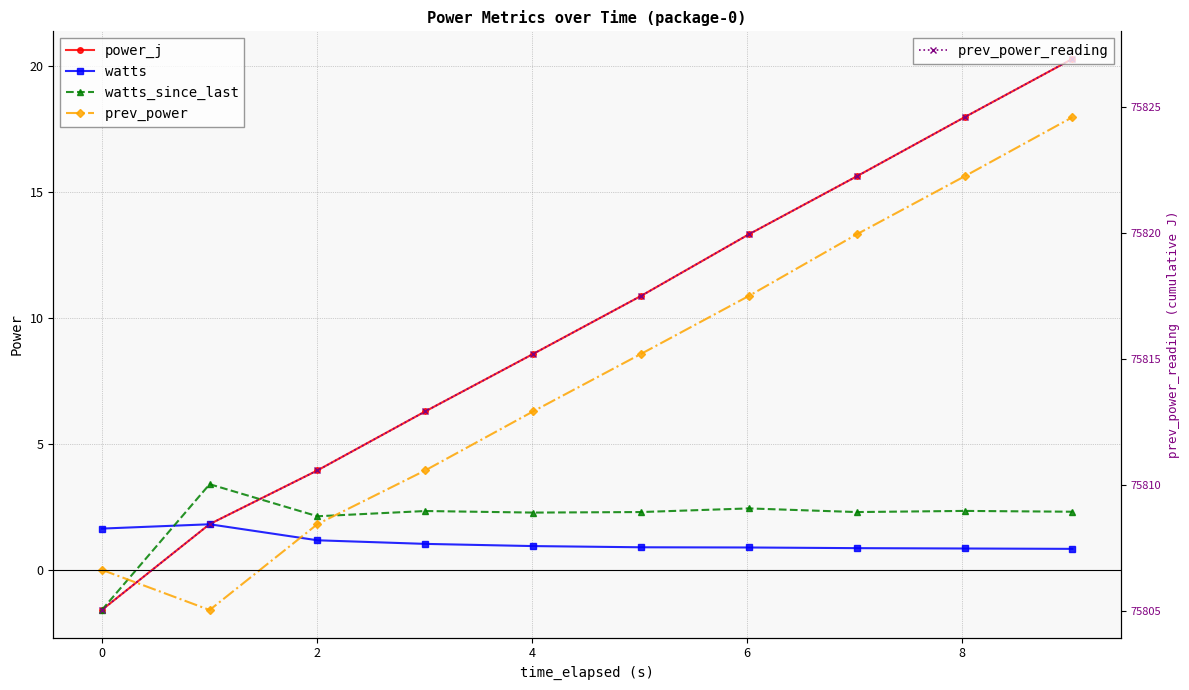

List the series in order of their peak value, highest first.

prev_power_reading, power_j, prev_power, watts_since_last, watts